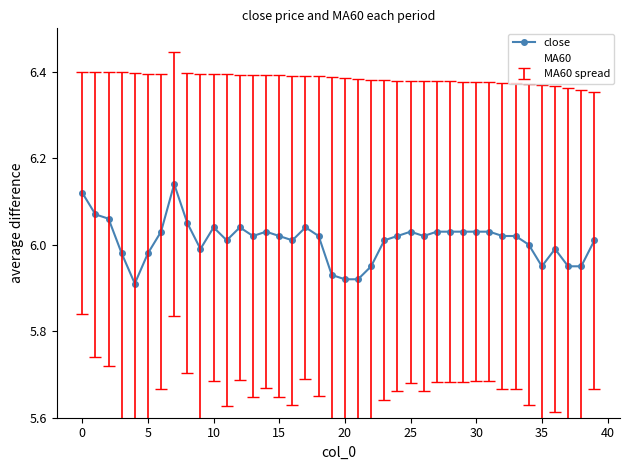

Which series has the largest total across all categories?

MA60